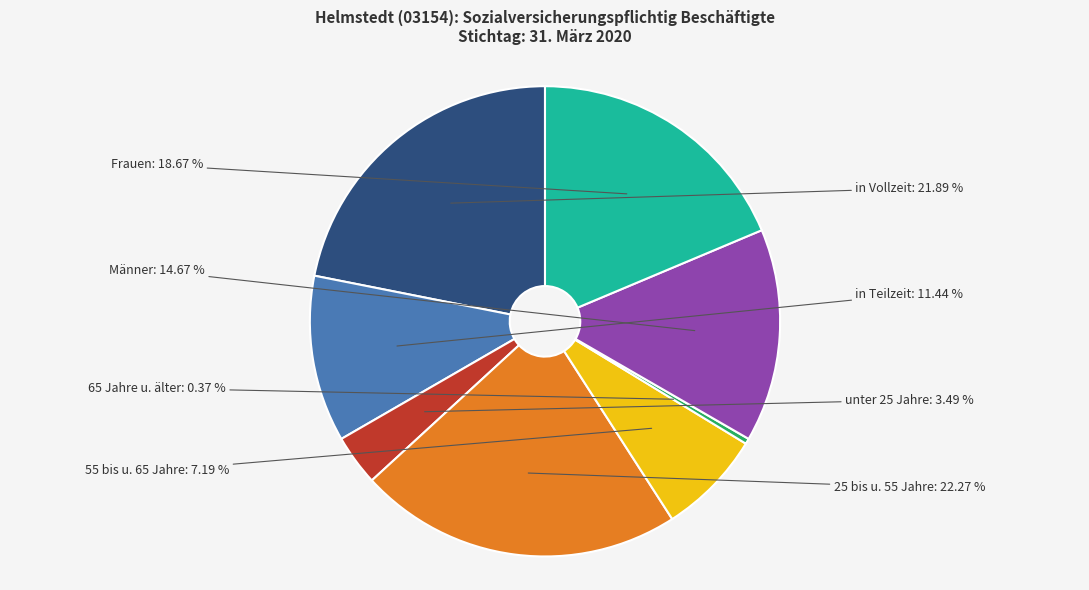

Does in Teilzeit represent more than half of the total?

No